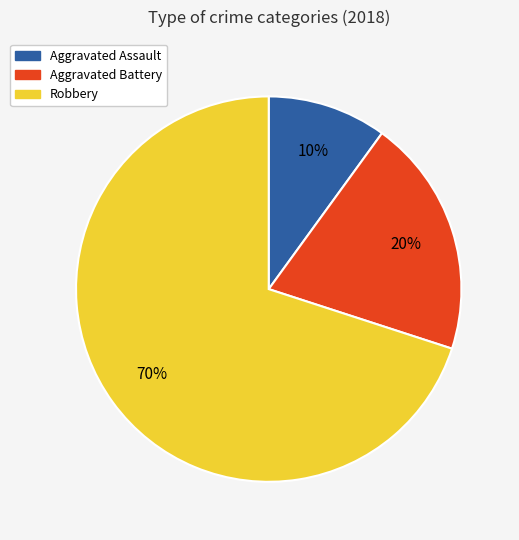

How many segments does this pie chart have?

3